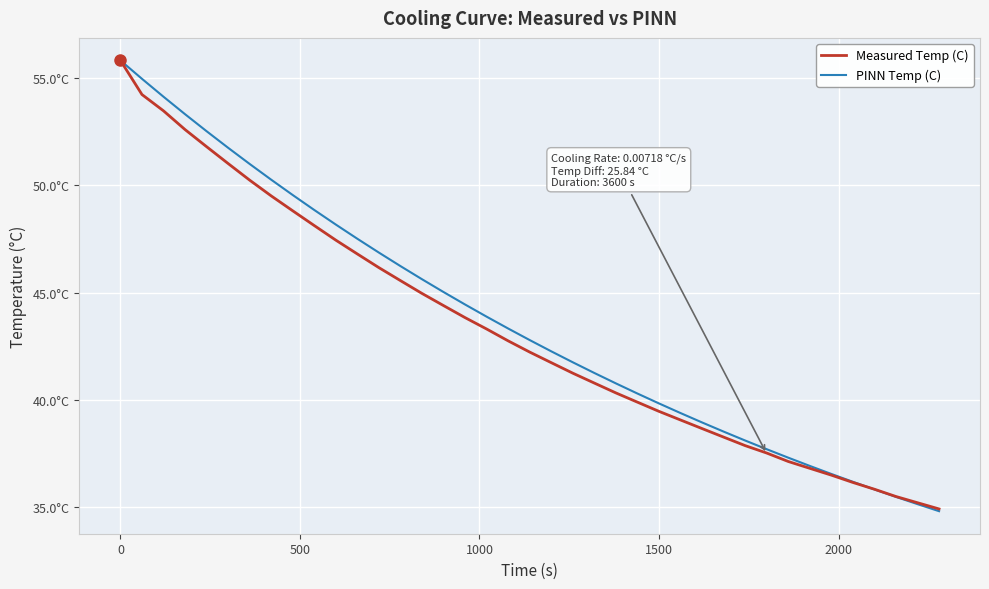

What are all the series names shown in the legend?

Measured Temp (C), PINN Temp (C)